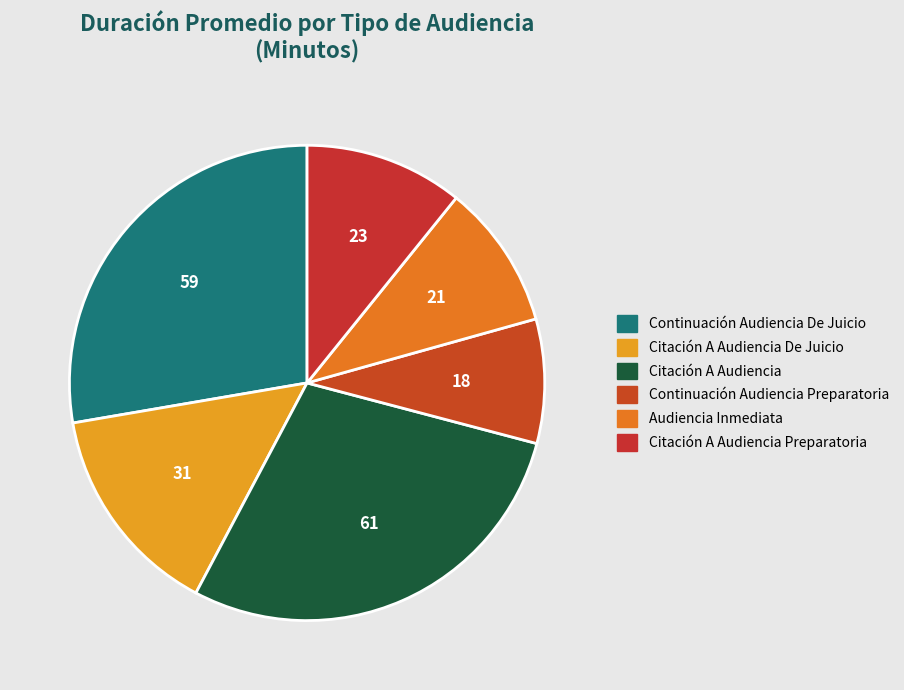

Do Citación A Audiencia Preparatoria and Citación A Audiencia De Juicio together represent more than half of the pie?

No